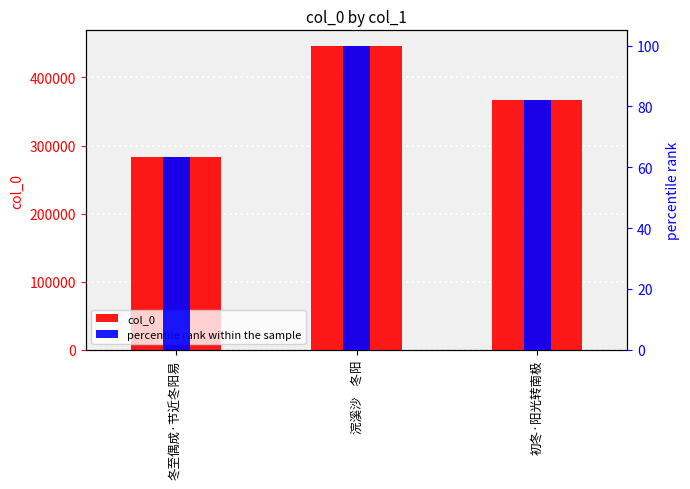

What is the difference between the col_0 values at 冬至偶成·节近冬阳易 and 初冬·阳光转南极?

84010.0